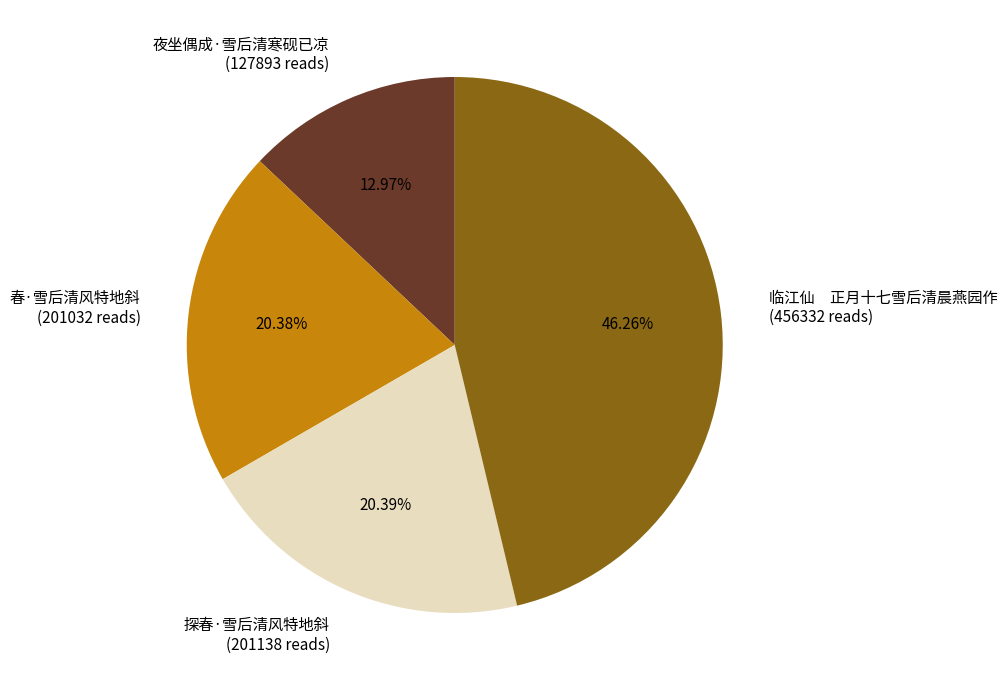

Does any single category account for the majority?

No